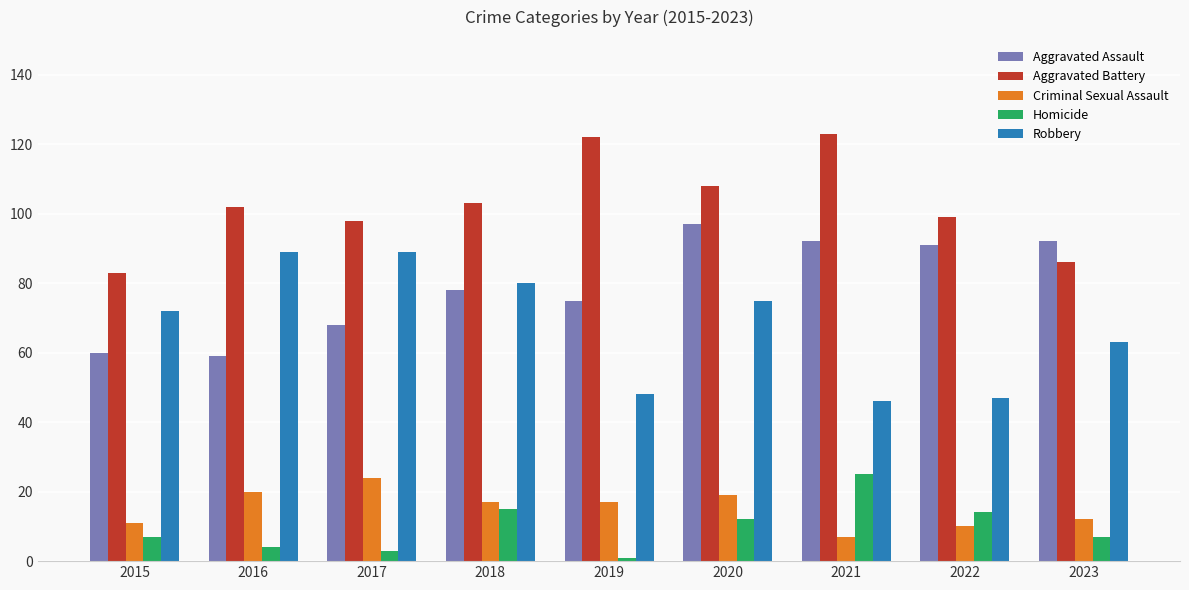

The value of Aggravated Battery at 2021 is 165. True or false?

False